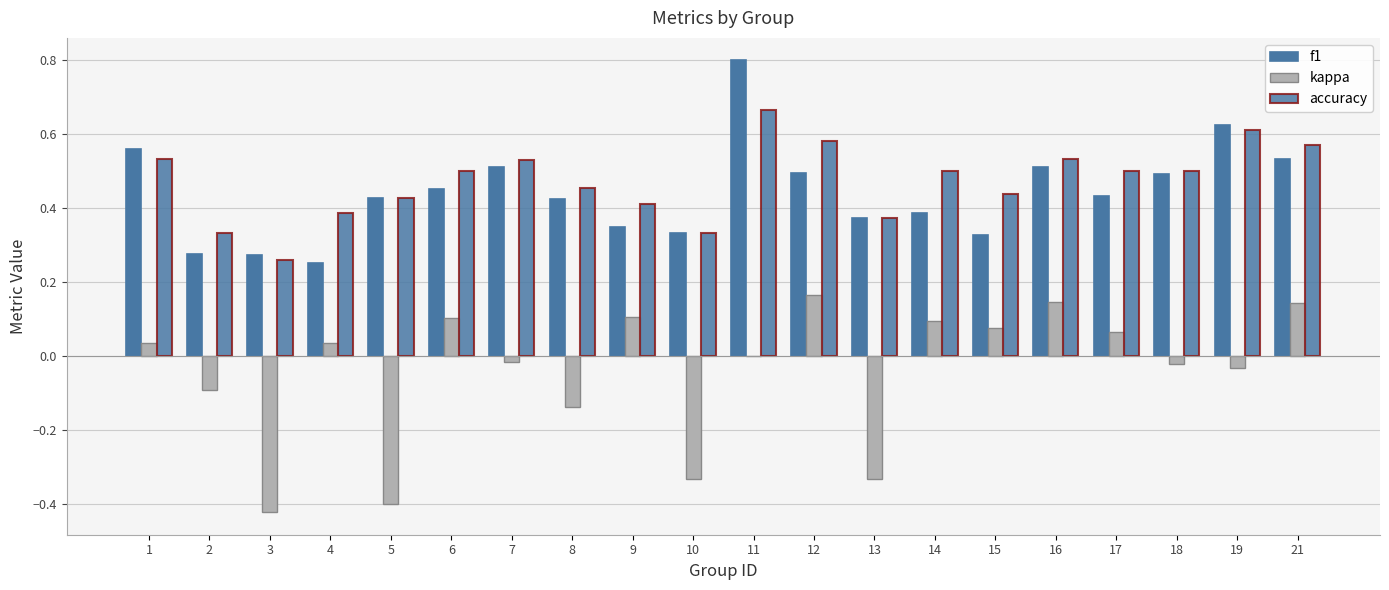

Which series has the widest spread of values?

kappa